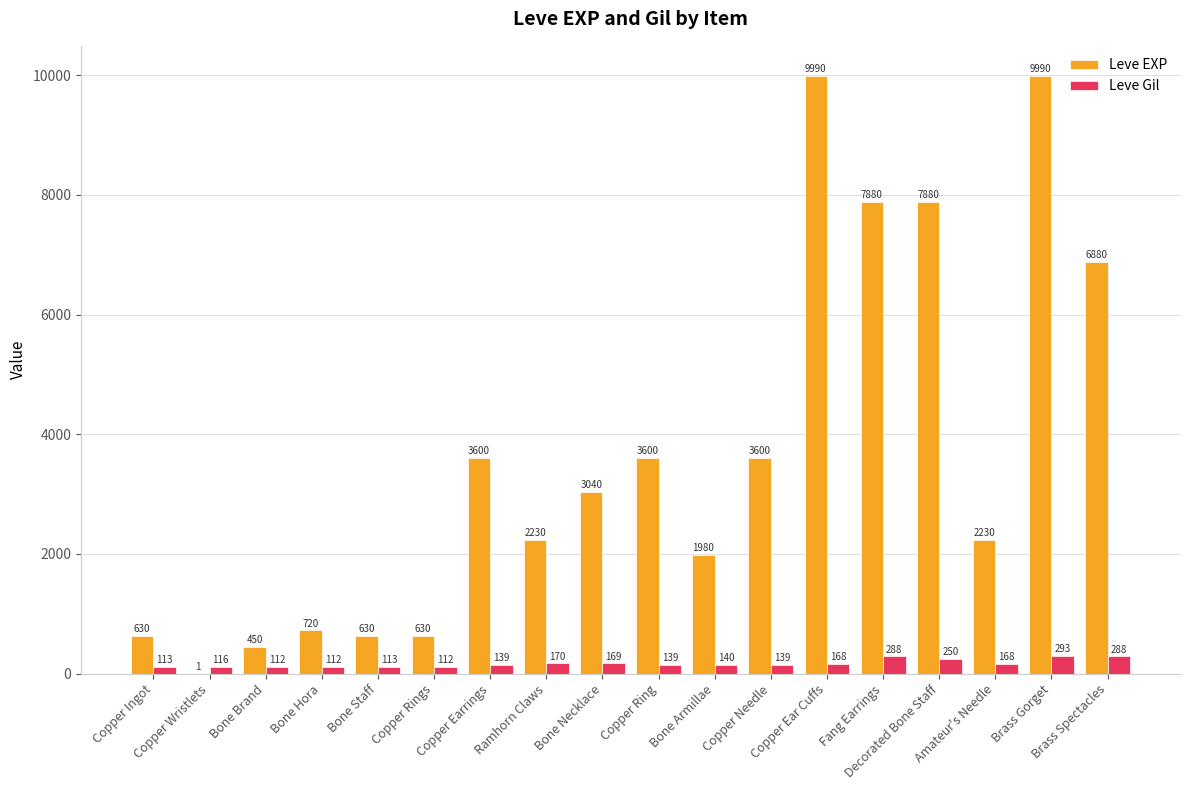

What is the highest value of the Leve EXP series?

9990